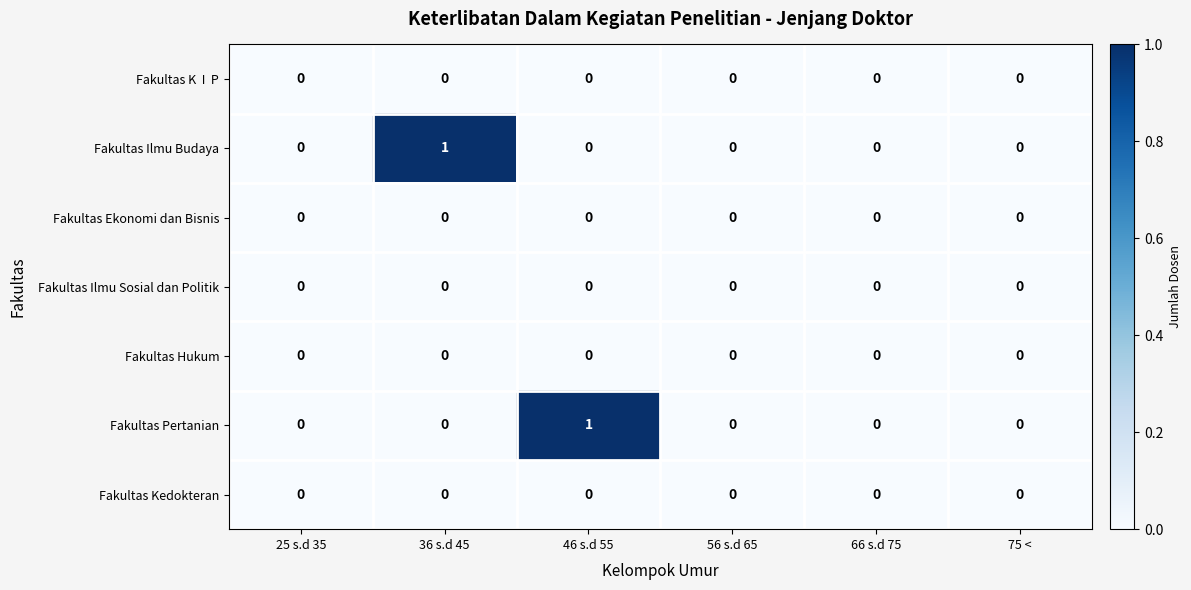

Between 36 s.d 45 and 75 <, which series saw the biggest shift?

Fakultas Ilmu Budaya